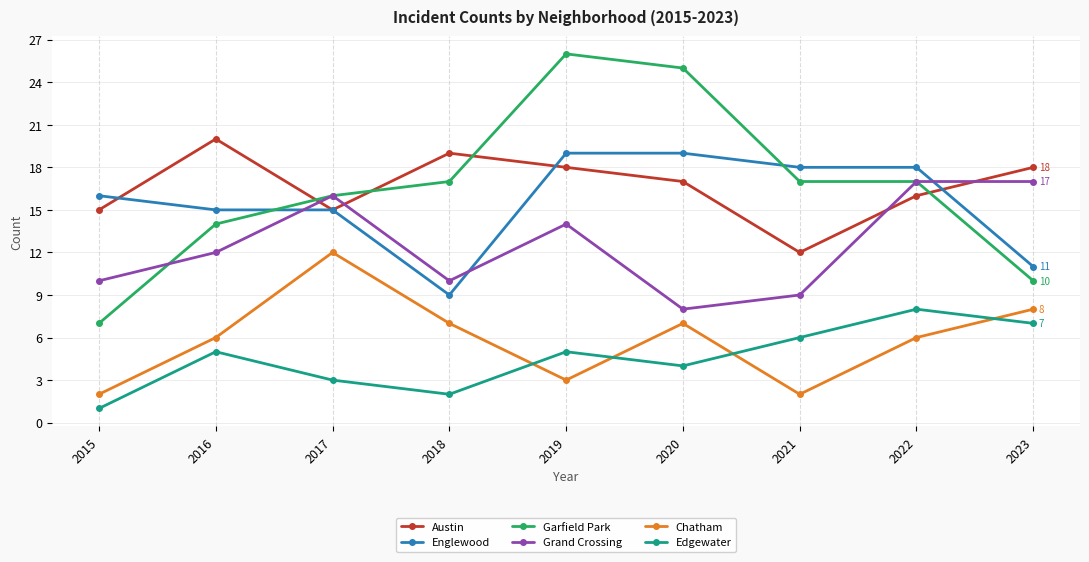

Which series has the largest range (max minus min)?

Garfield Park